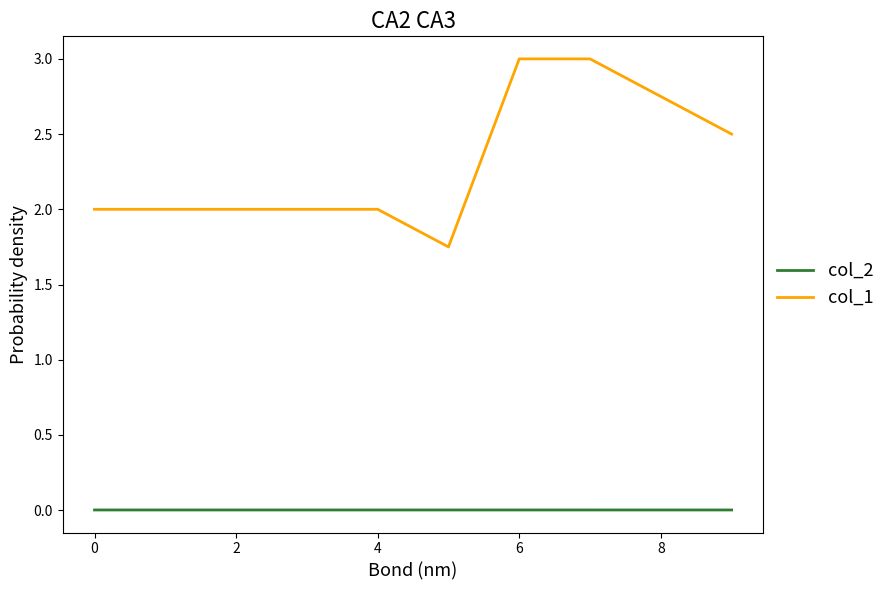

Rank the series by their average value, from lowest to highest.

col_2, col_1